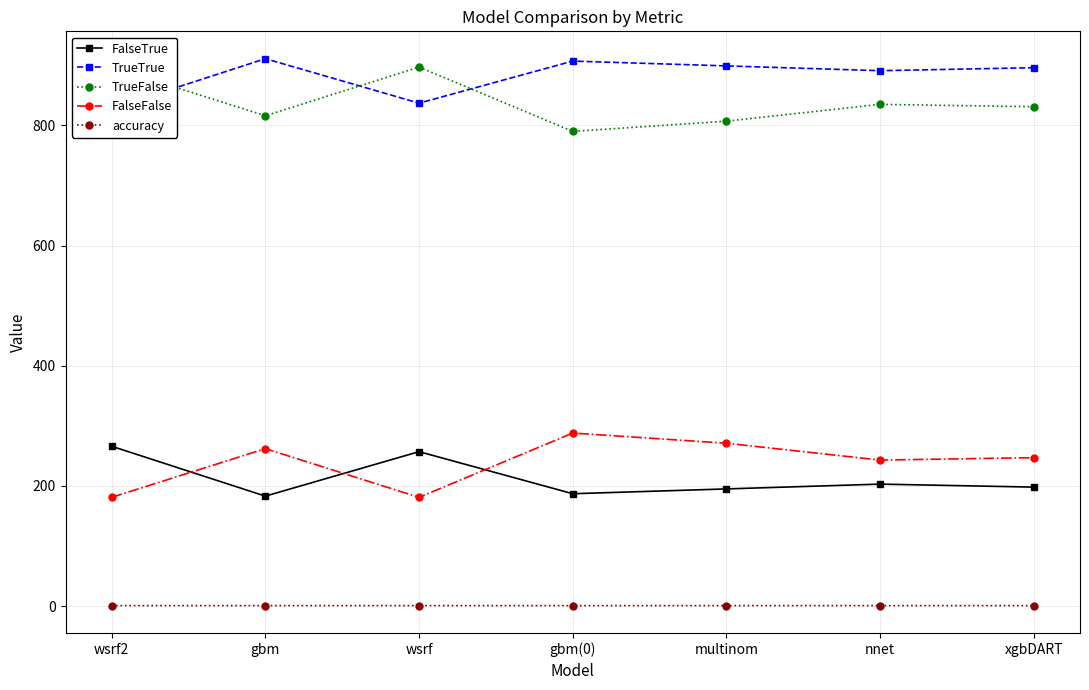

Is it true that TrueFalse equals 1168.3 at wsrf2?

False